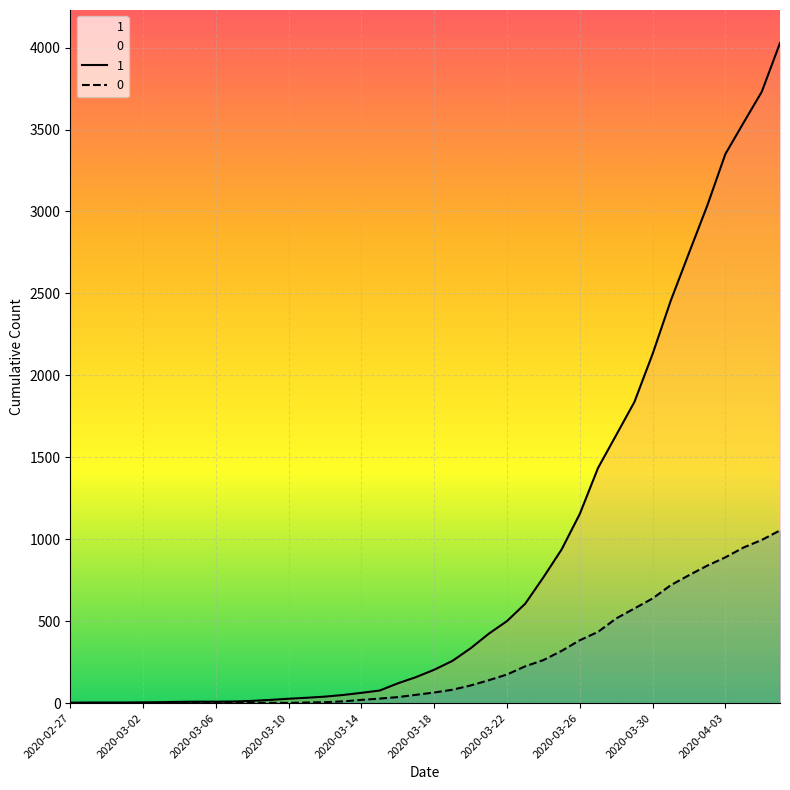

Is it true that 0 equals 11 at 2020-03-13?

True